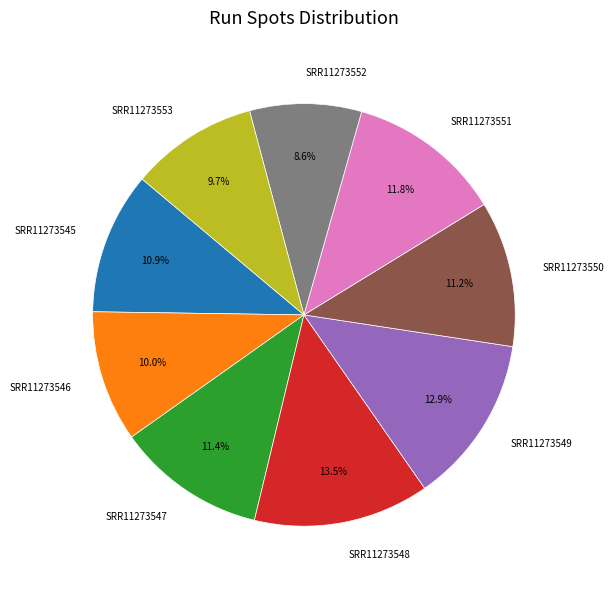

Which has a higher value, SRR11273546 or SRR11273552?

SRR11273546